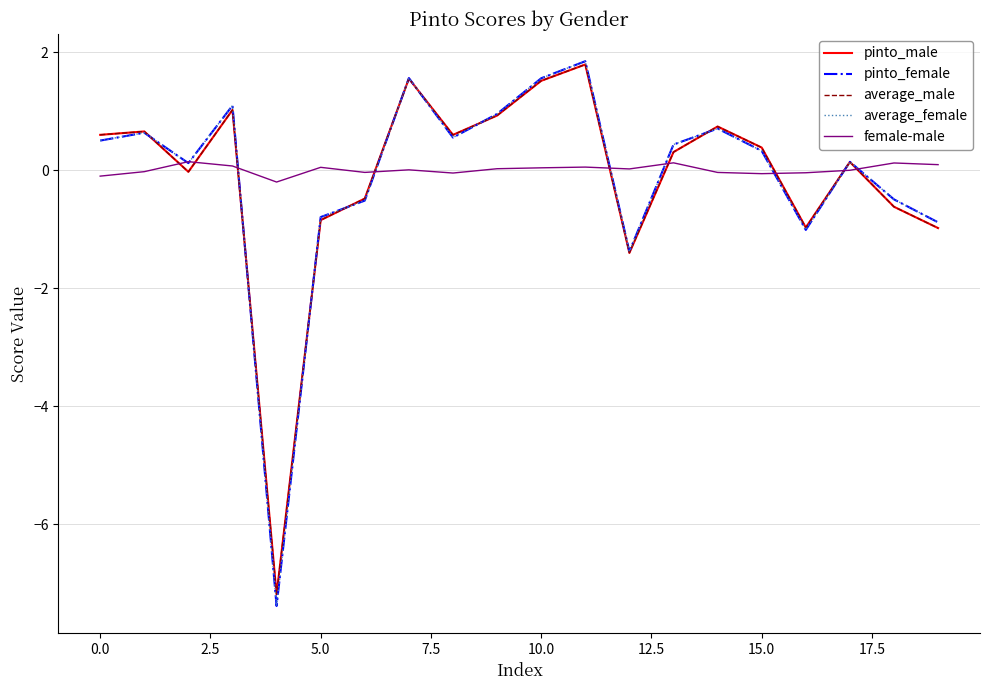

What is the maximum value for pinto_female?

1.9